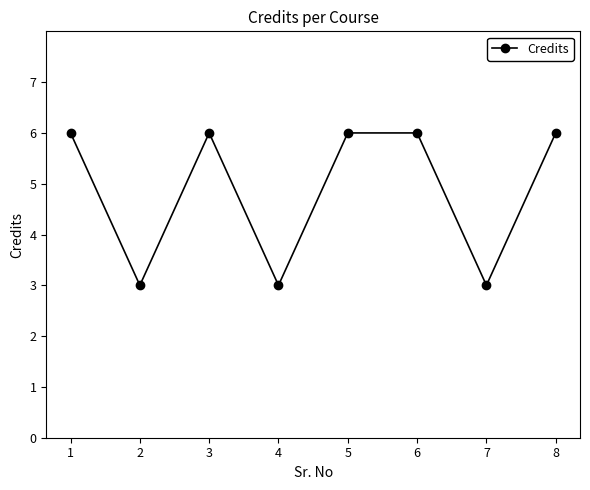

What is the maximum value shown in the chart?

6